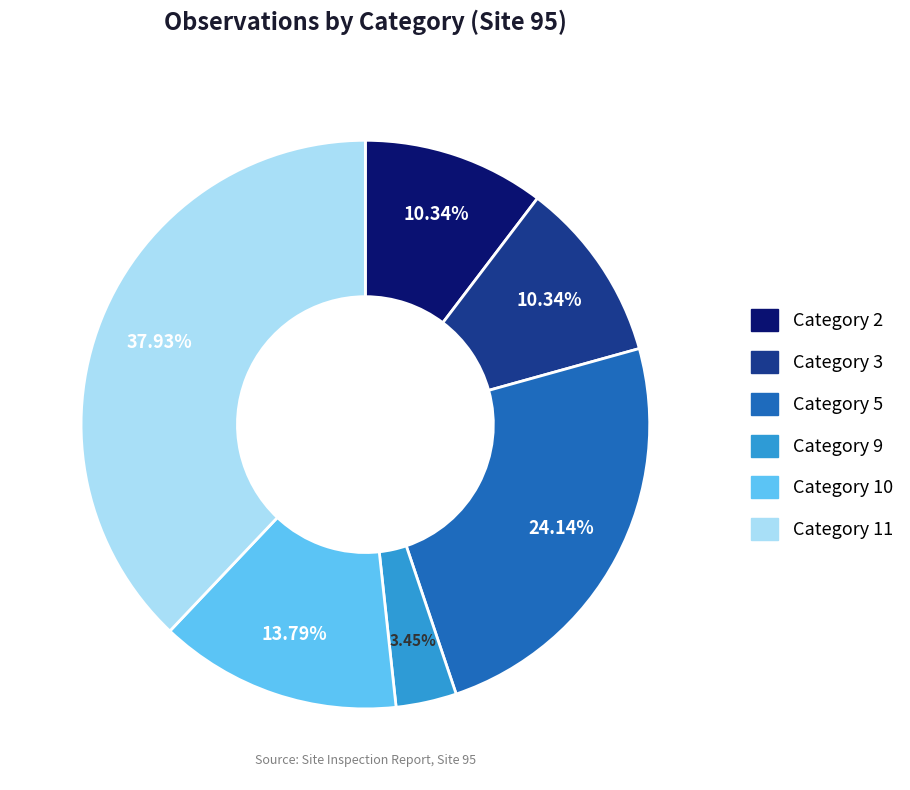

What is the largest slice in the pie chart?

Category 11